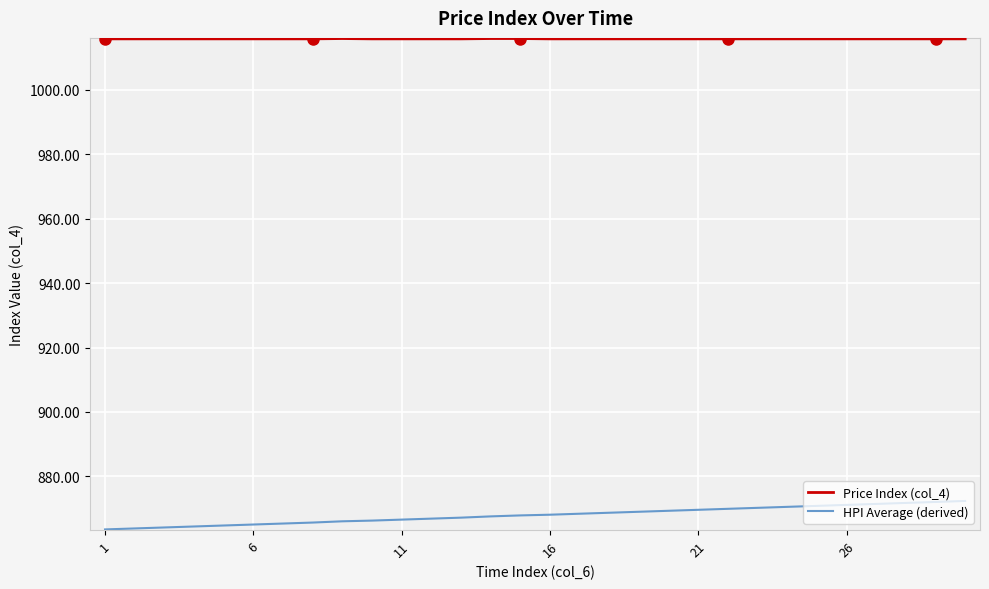

Rank the series by their average value, from lowest to highest.

HPI Average (derived), Price Index (col_4)